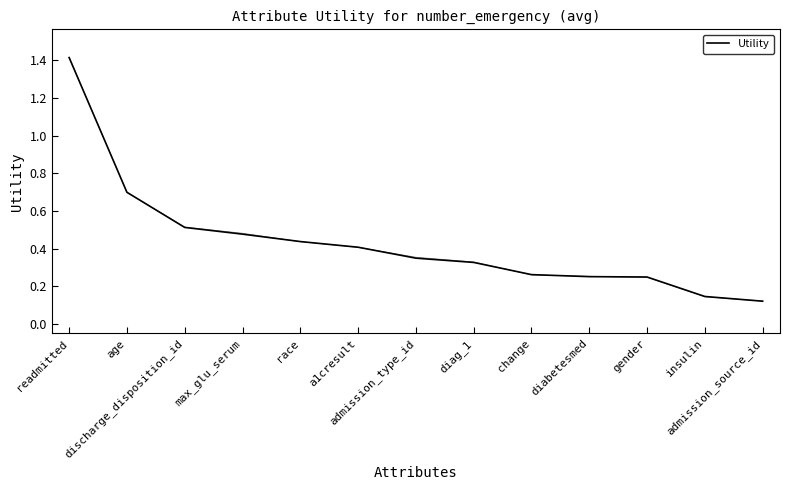

Rank the categories by value from highest to lowest.

readmitted, age, discharge_disposition_id, max_glu_serum, race, a1cresult, admission_type_id, diag_1, change, diabetesmed, gender, insulin, admission_source_id